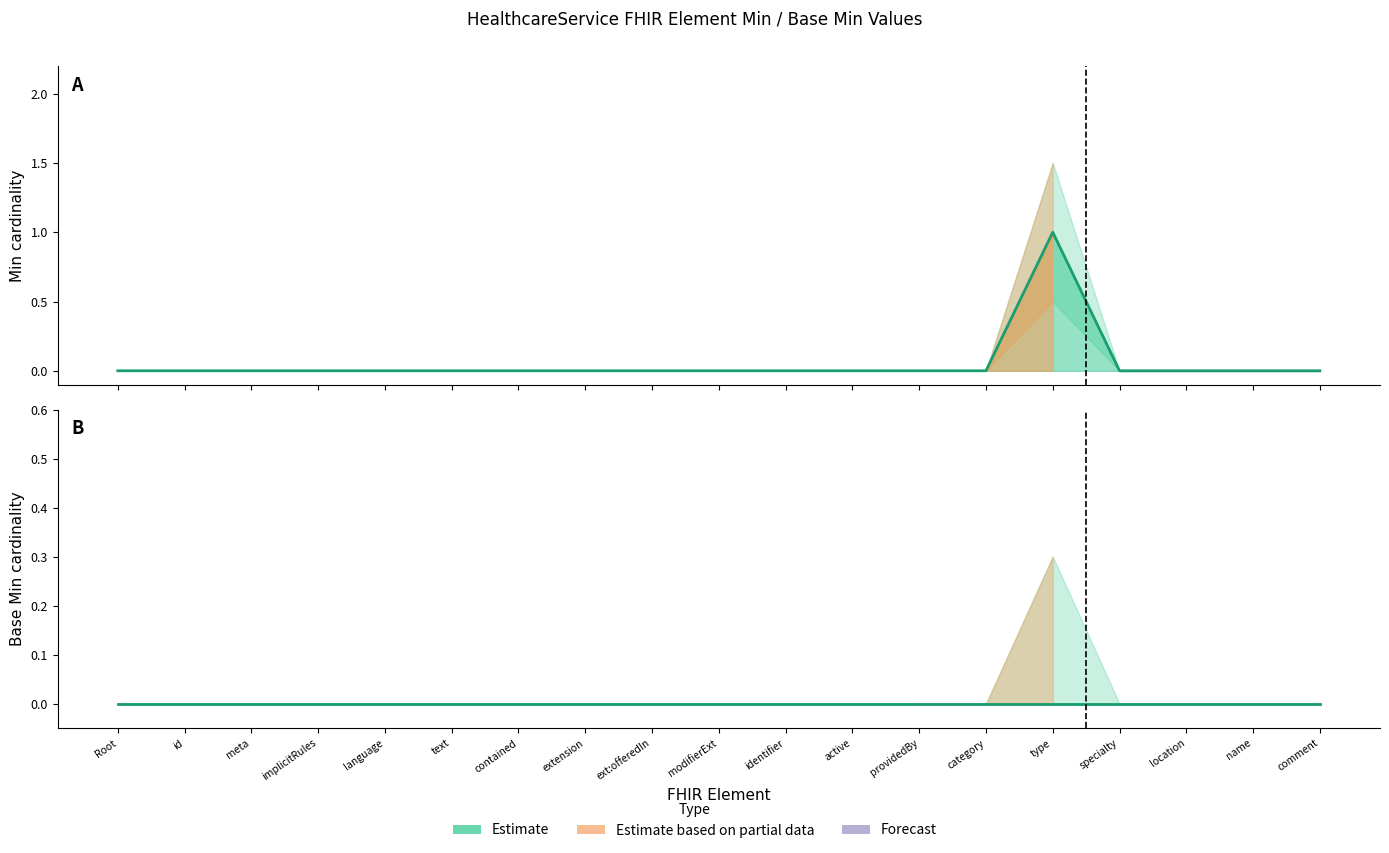

Between language and implicitRules, which is larger?

language